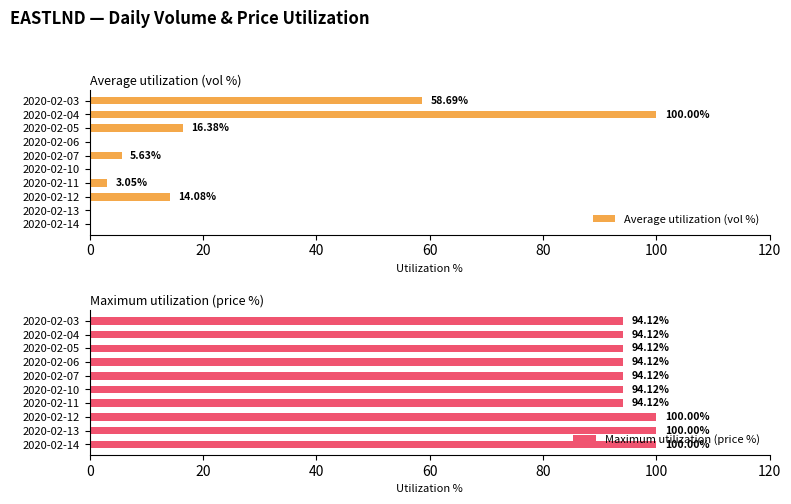

Which series has the widest spread of values?

Average utilization (vol %)